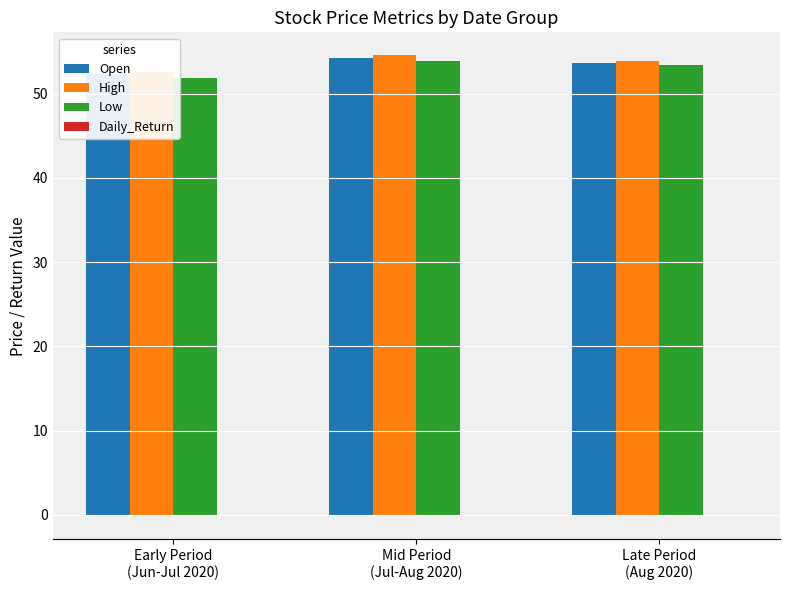

At which category is the sum across all series the highest?

Mid Period
(Jul-Aug 2020)